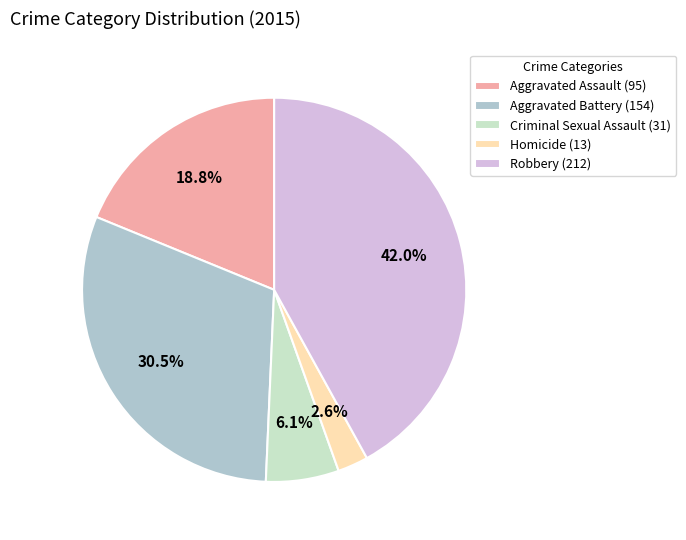

How many segments does this pie chart have?

5